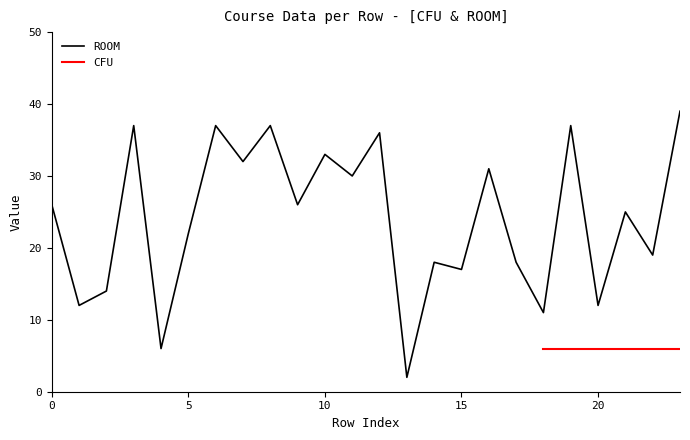

Reading right to left, transcribe all the data shown in this chart.

23=39	22=19	21=25	20=12	19=37	18=11	17=18	16=31	15=17	14=18	13=2	12=36	11=30	10=33	9=26	8=37	7=32	6=37	5=22	4=6	3=37	2=14	1=12	0=26